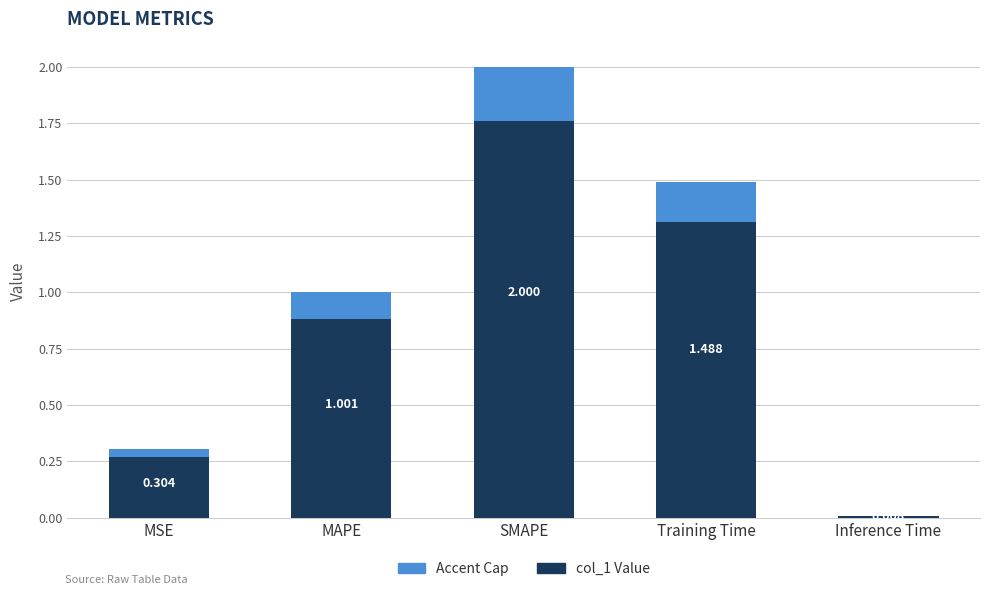

How many bars are there in total?

5